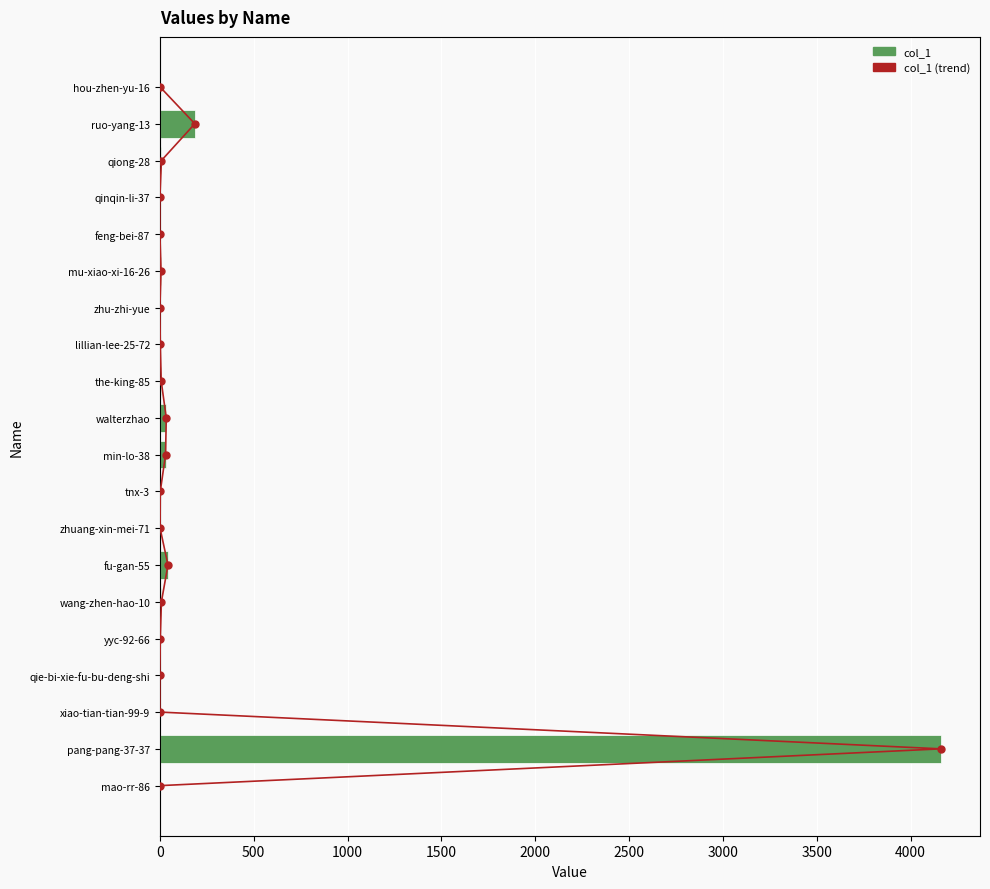

The value of col_1 (trend) at 19 is 10. True or false?

False